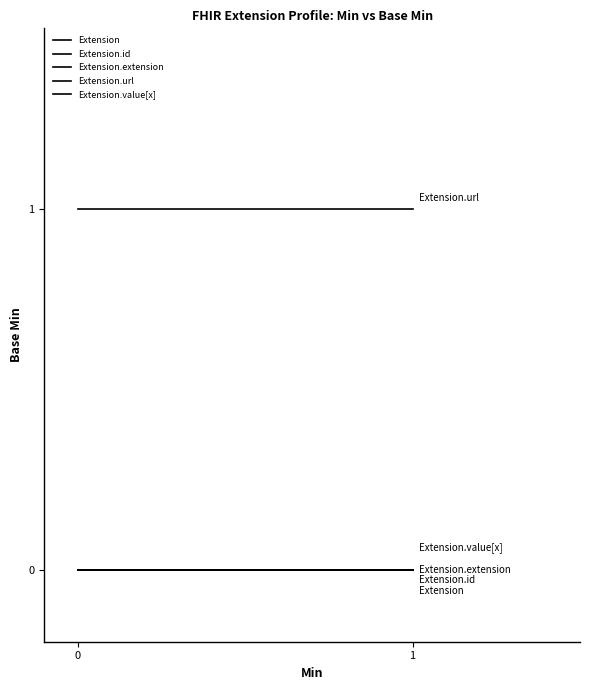

Reading left to right, transcribe all the data shown in this chart.

Extension: 0=0	1=0
Extension.id: 0=0	1=0
Extension.extension: 0=0	1=0
Extension.url: 0=1	1=1
Extension.value[x]: 0=0	1=0